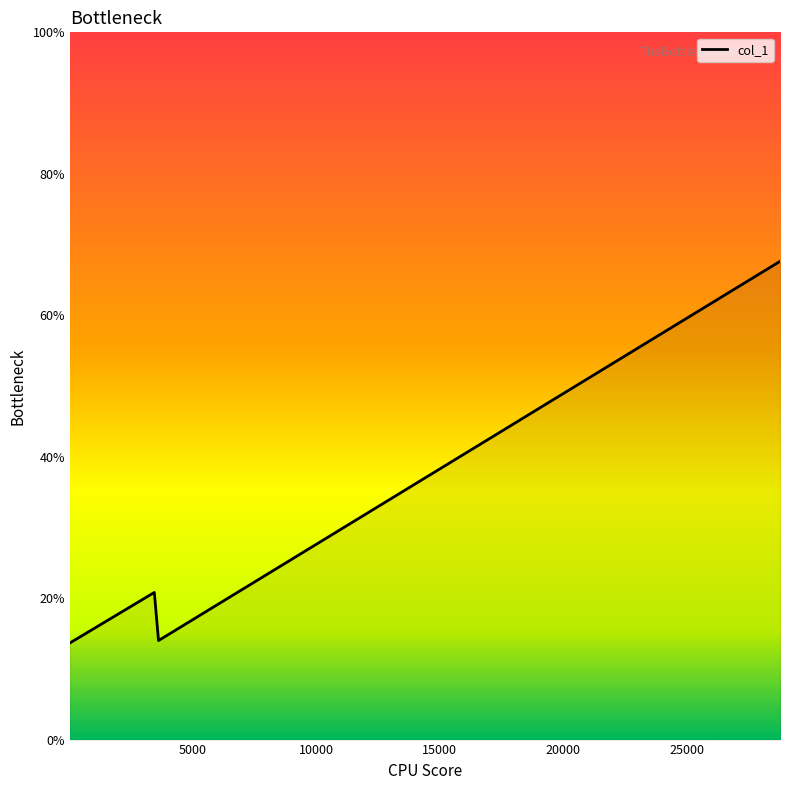

True or false: the data has more than 1 interior local peaks.

False